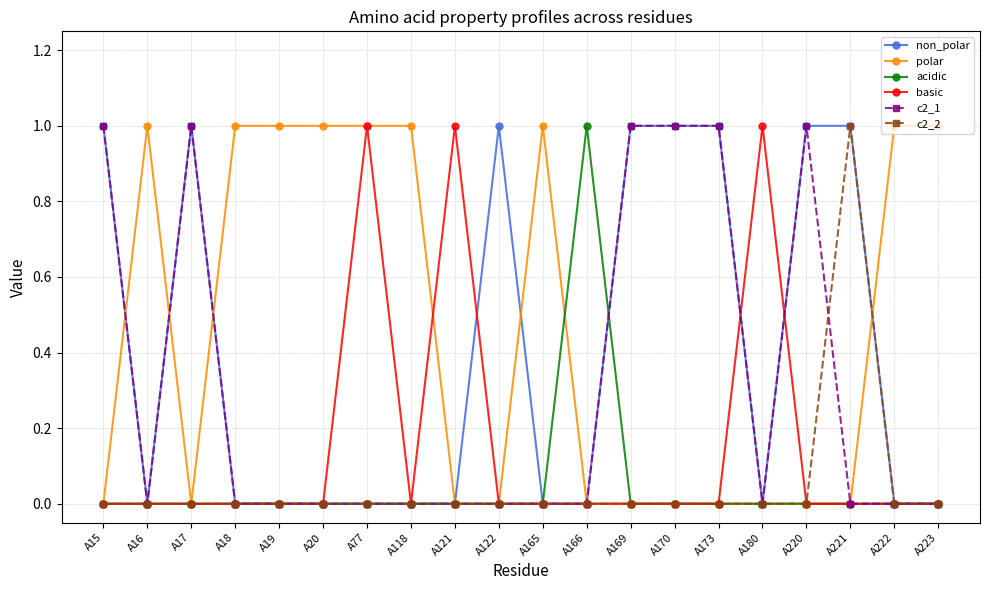

Is it true that polar equals 1 at A223?

True